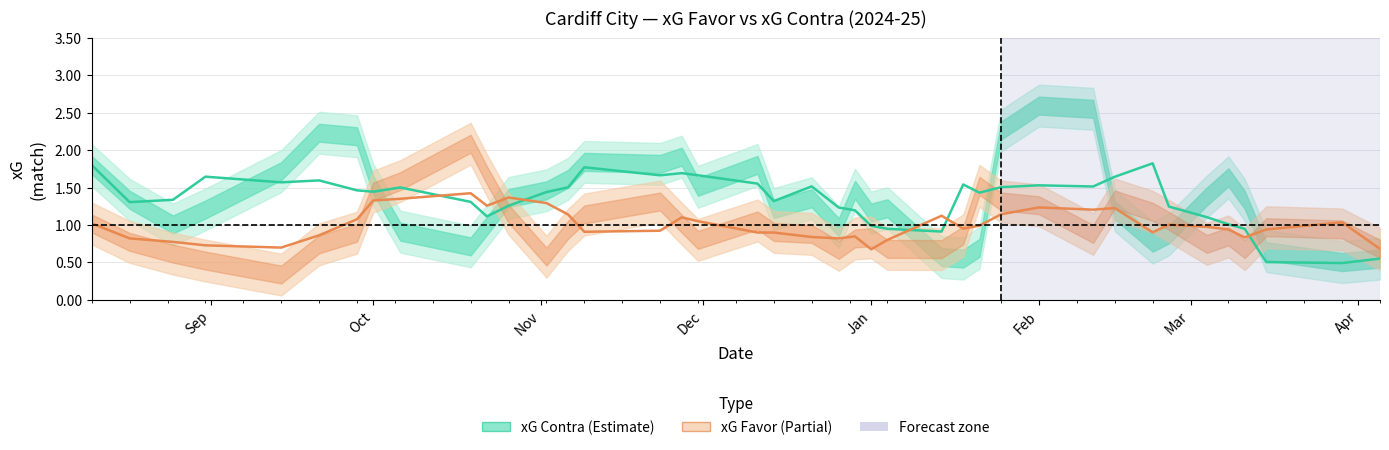

How many lines are shown in the chart?

2